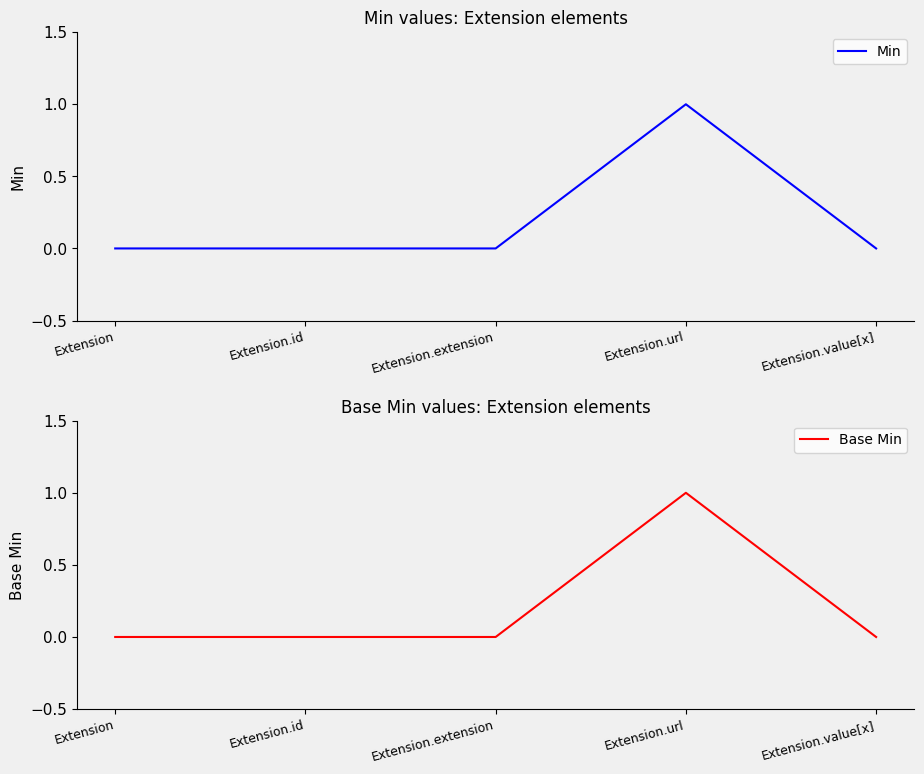

In Min, how many points are higher than both neighbors (excluding endpoints)?

1